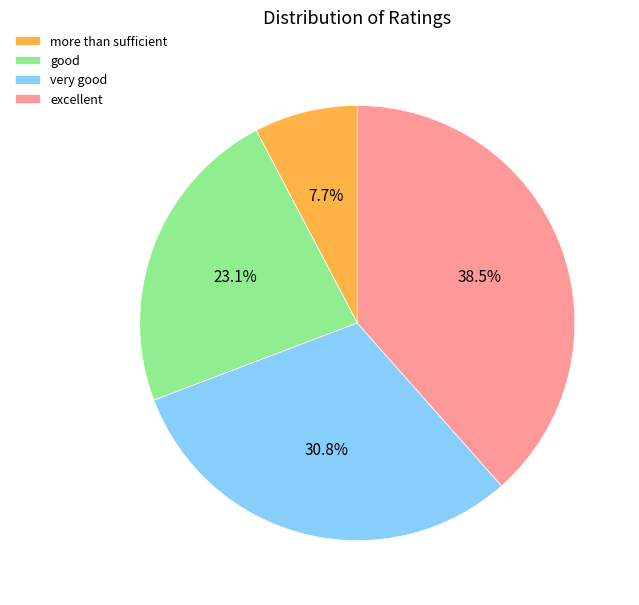

How many slices are in this pie chart?

4